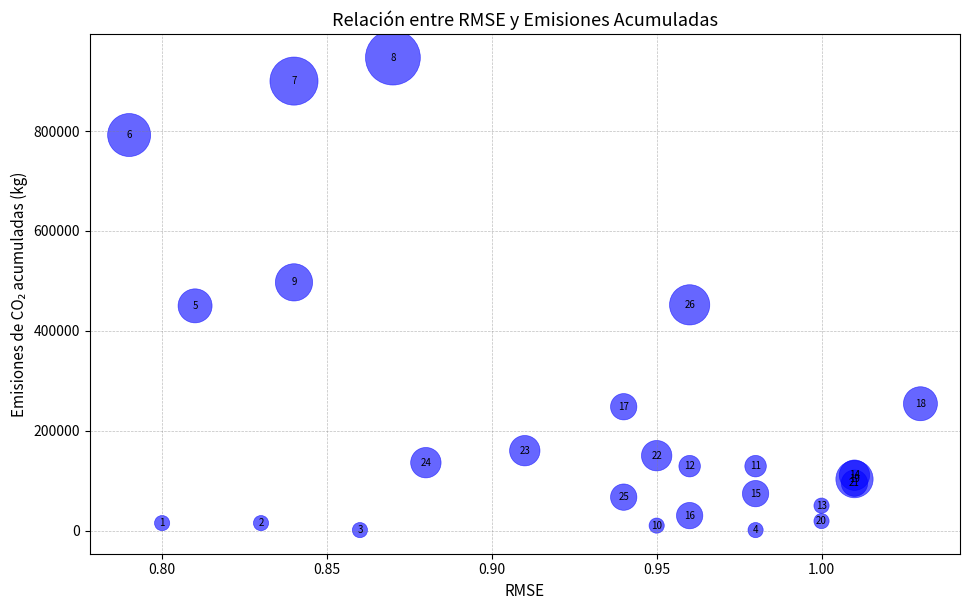

What Y value in the scatter plot is closest to 474000?

452000